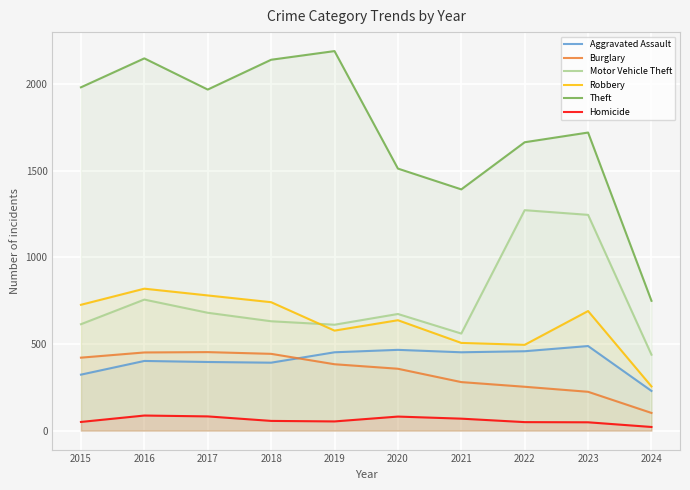

Which series changed the most between 2016 and 2022?

Motor Vehicle Theft